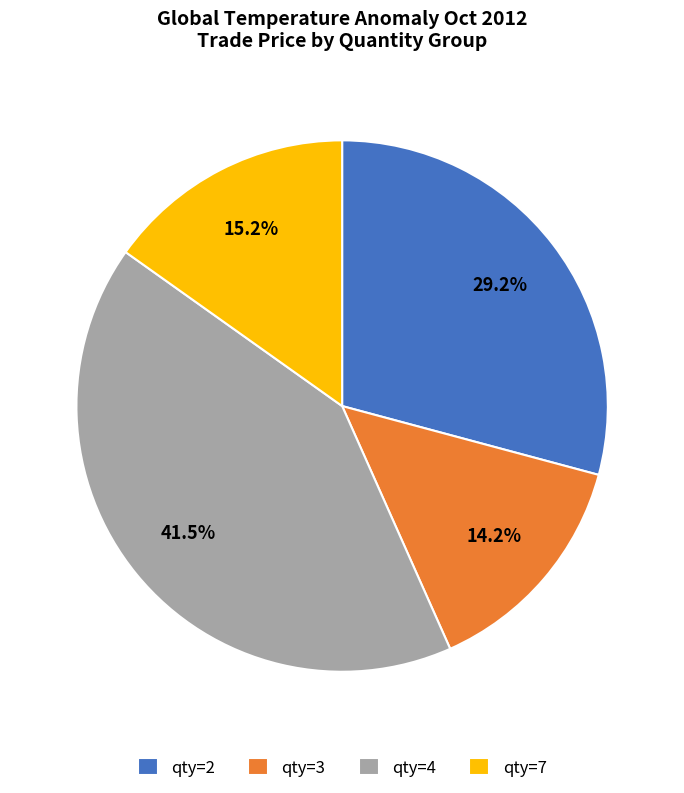

To the nearest percent, what is the difference between the largest and smallest slice percentages?

27%